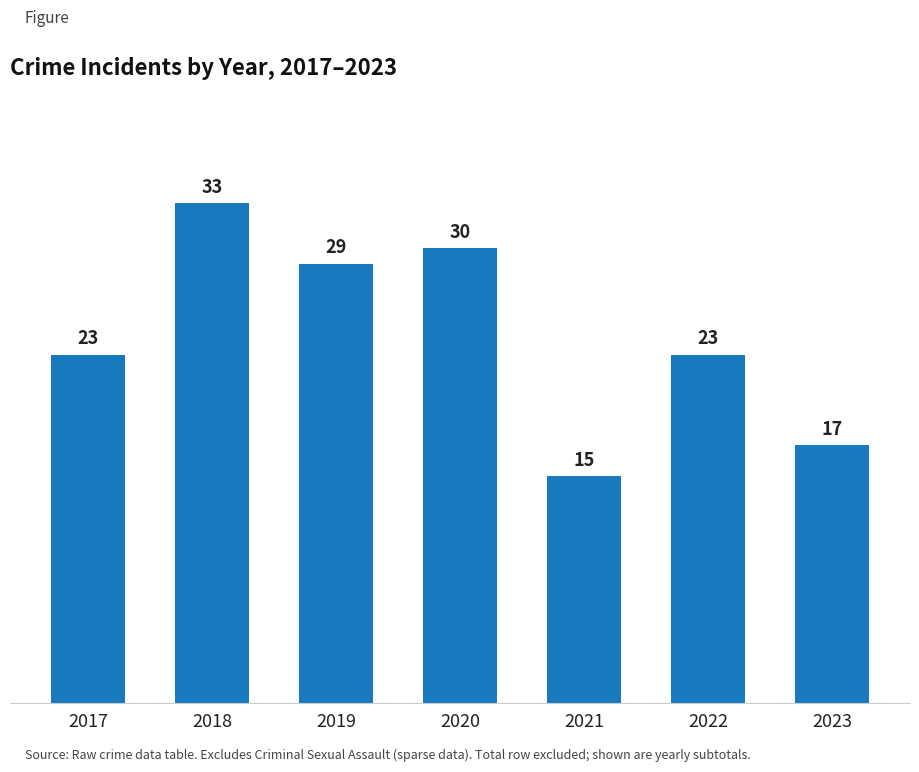

Read the value at 2020, to the nearest 10.

30